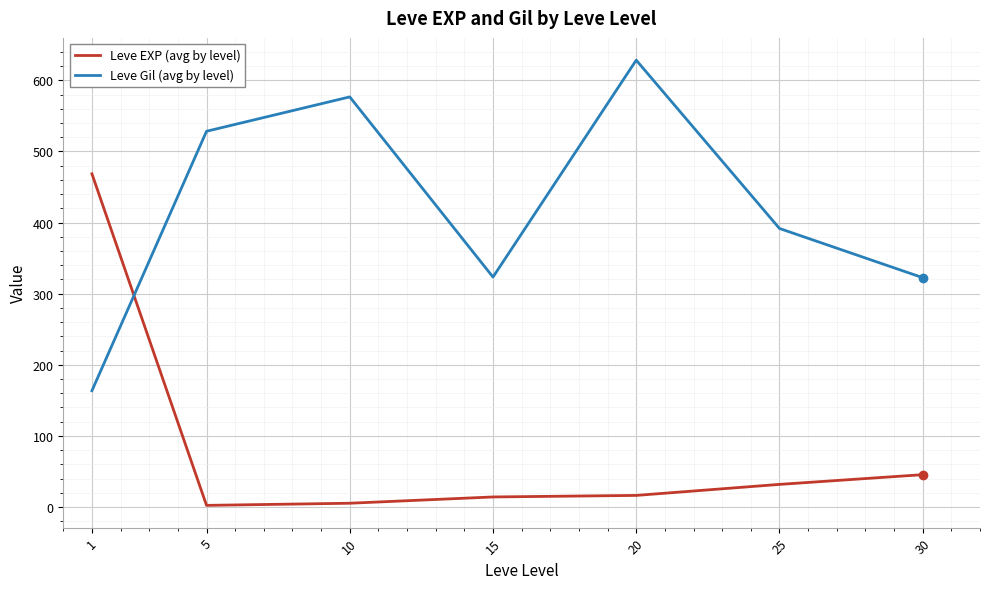

In Leve Gil (avg by level), how many points are lower than both neighbors (excluding endpoints)?

1